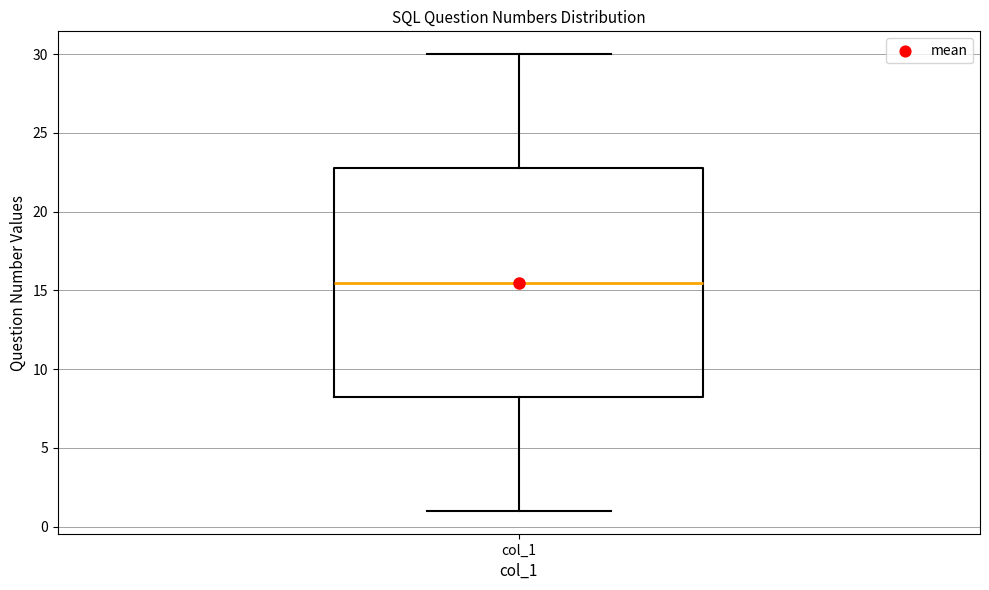

Read this box plot against the y-axis: the position of the median line, the range covered by the box, and the ends of both whiskers. The values are not printed on the chart, so give them approximately, as read against the axis.

median 15.5, box 8.5 to 23.0, whiskers 1.0 to 30.0